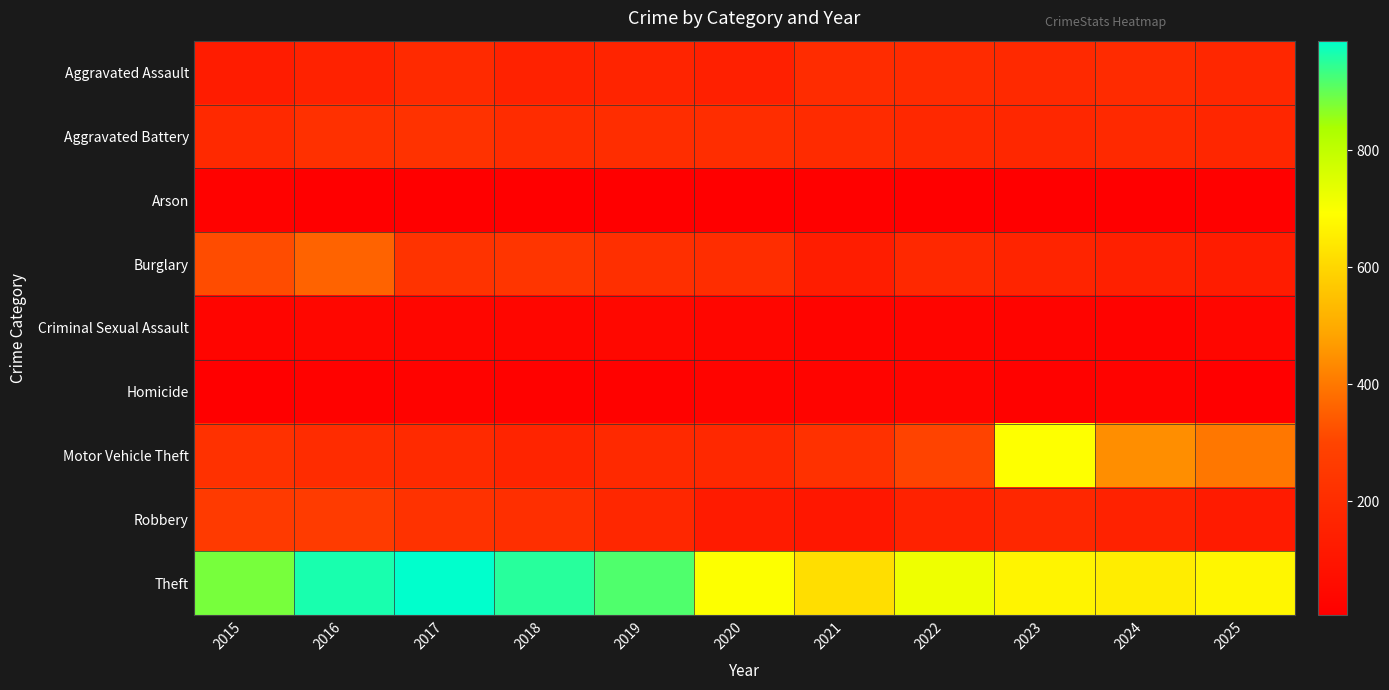

What is the difference between the highest and lowest values at 2015?

875